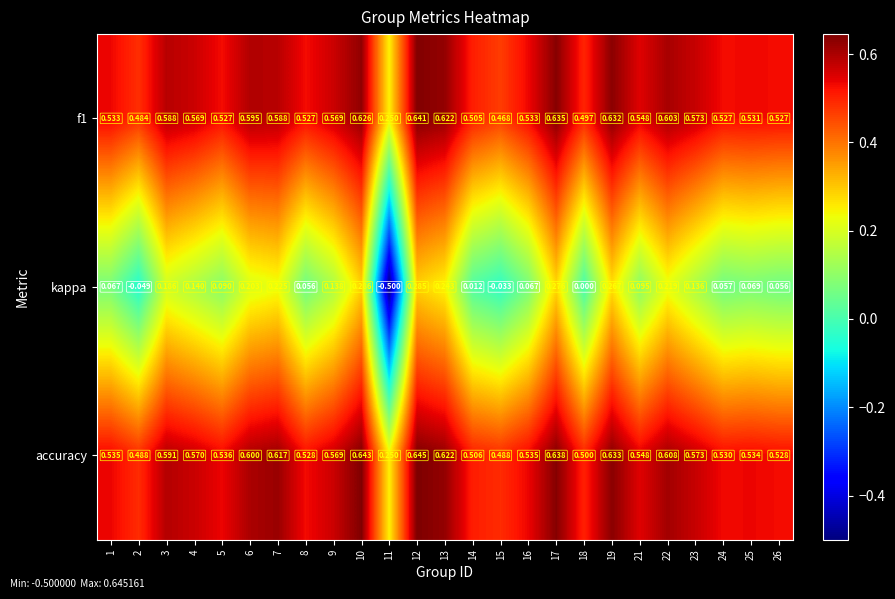

Rank the series at 10 from lowest to highest value.

kappa, f1, accuracy